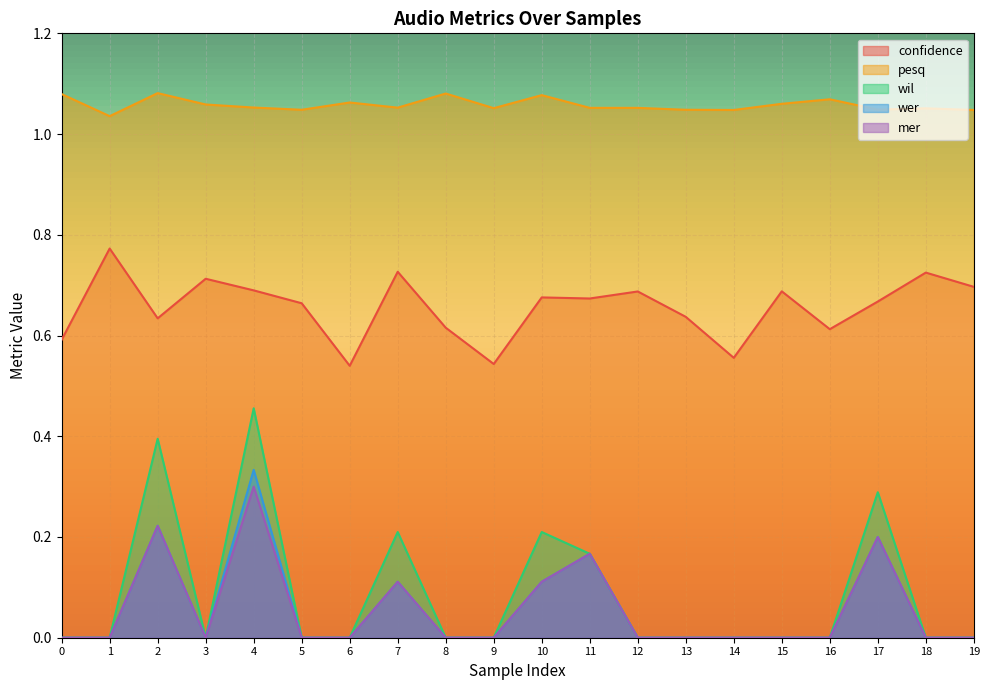

Rank the series by their maximum value, from lowest to highest.

mer, wer, wil, confidence, pesq